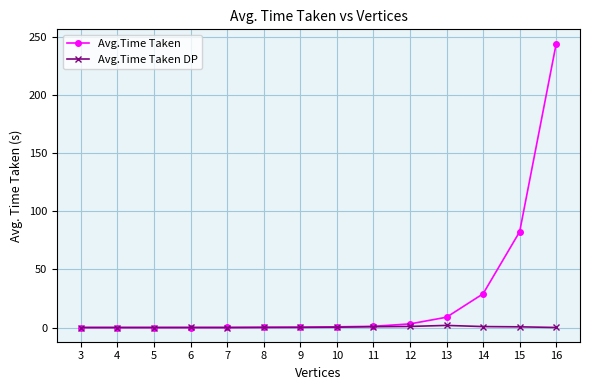

Which series has the largest range (max minus min)?

Avg.Time Taken